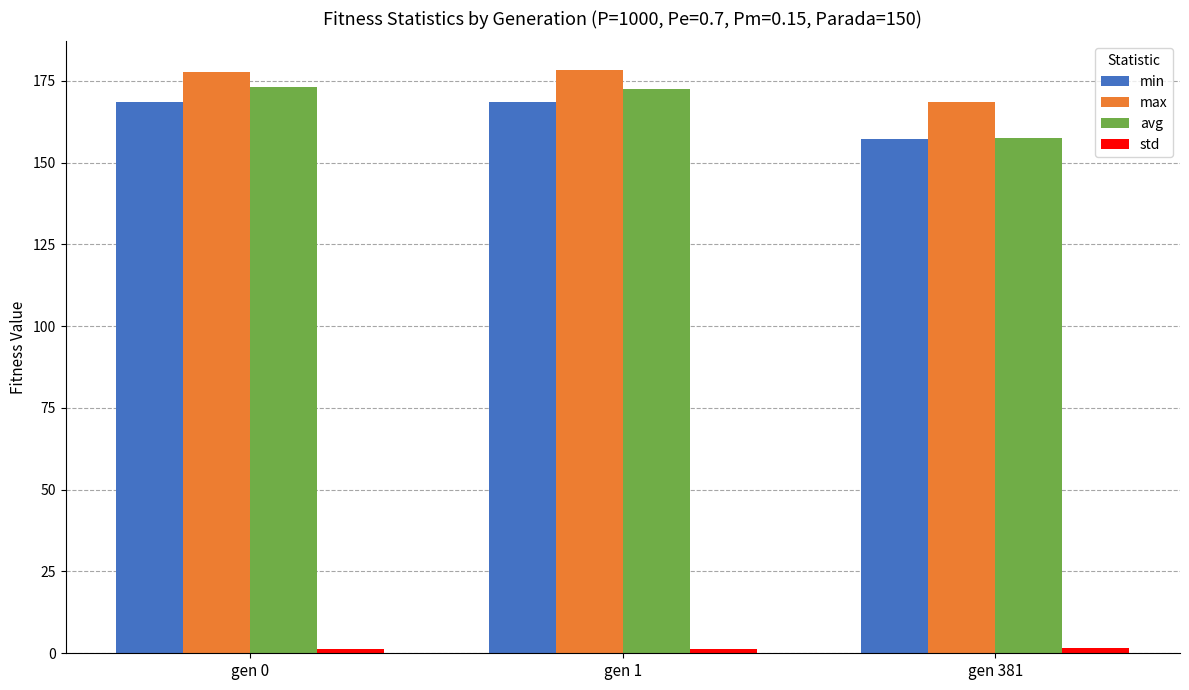

At which label does min reach its minimum?

gen 381